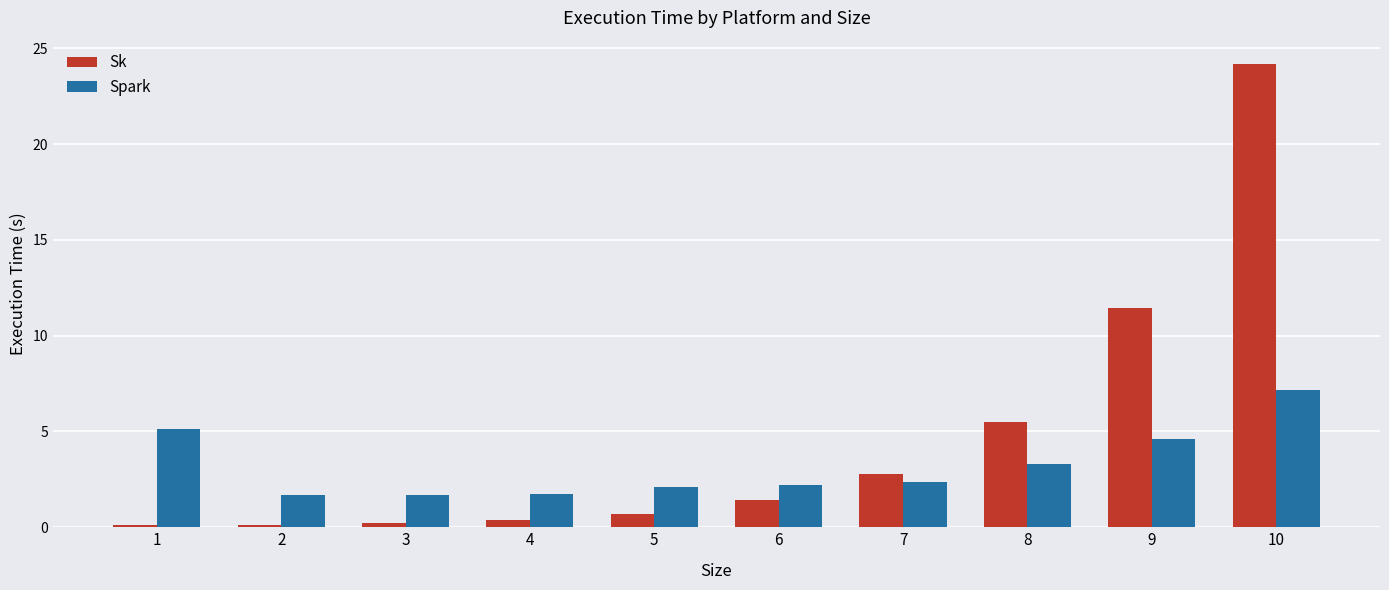

What is the difference between the maximum and second lowest values in the Spark series?

5.5